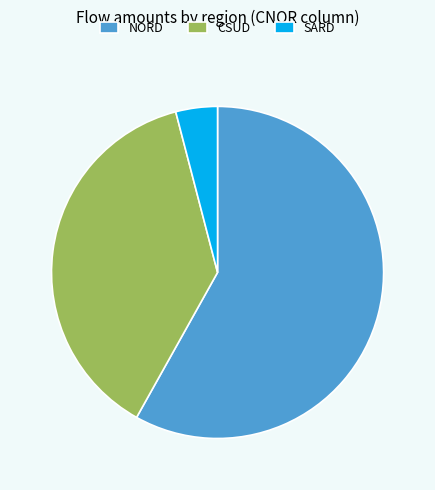

Combined, do CSUD and SARD account for over 50%?

No